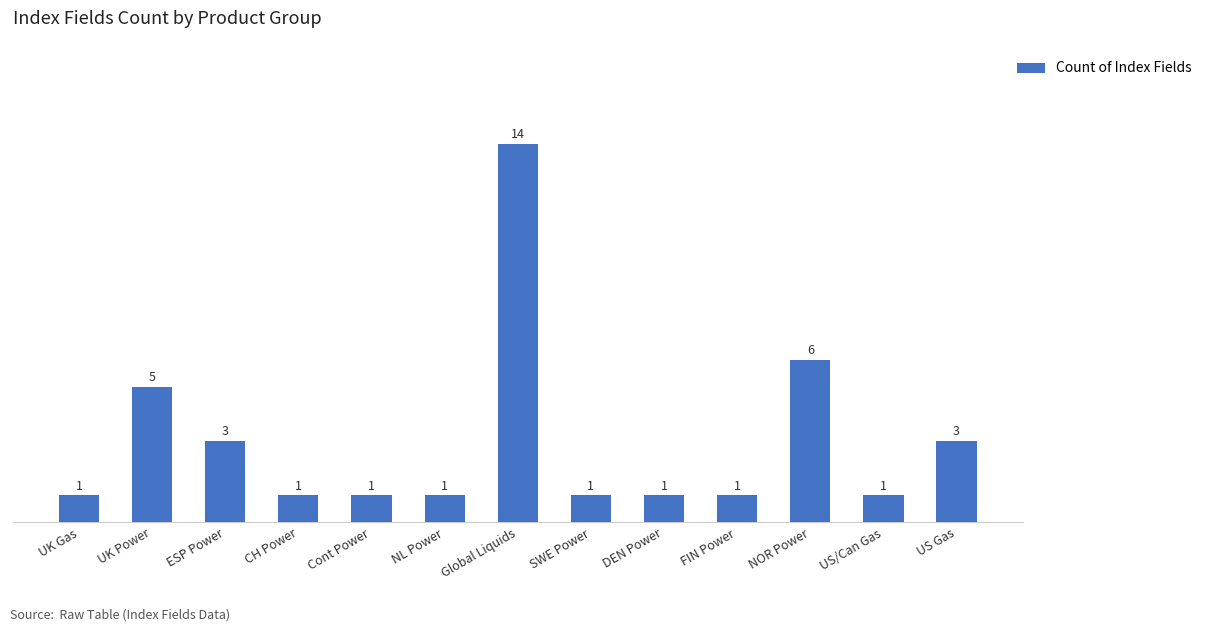

What is the change in value from UK Gas to ESP Power?

+2